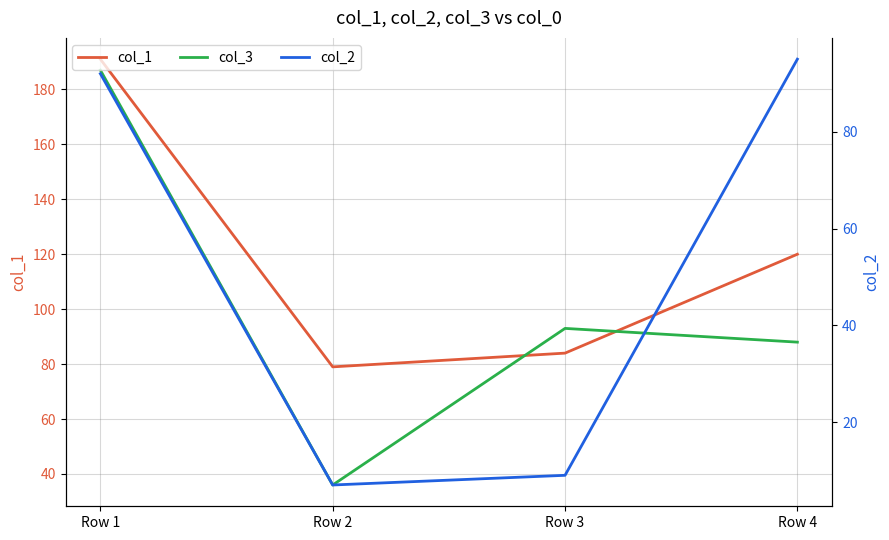

True or false: col_2 and col_3 intersect in this chart.

True